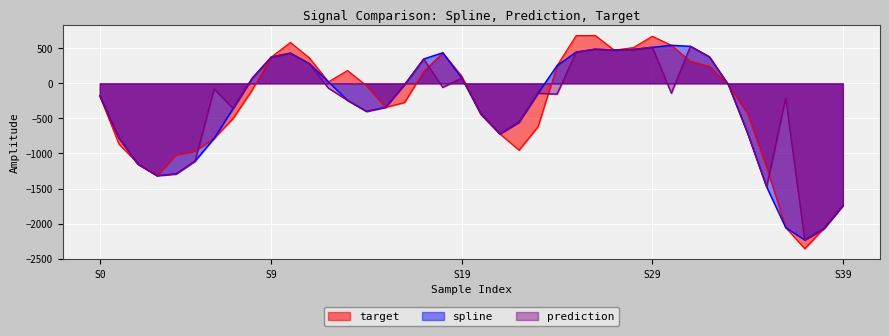

True or false: target has more than 1 interior local peaks.

True